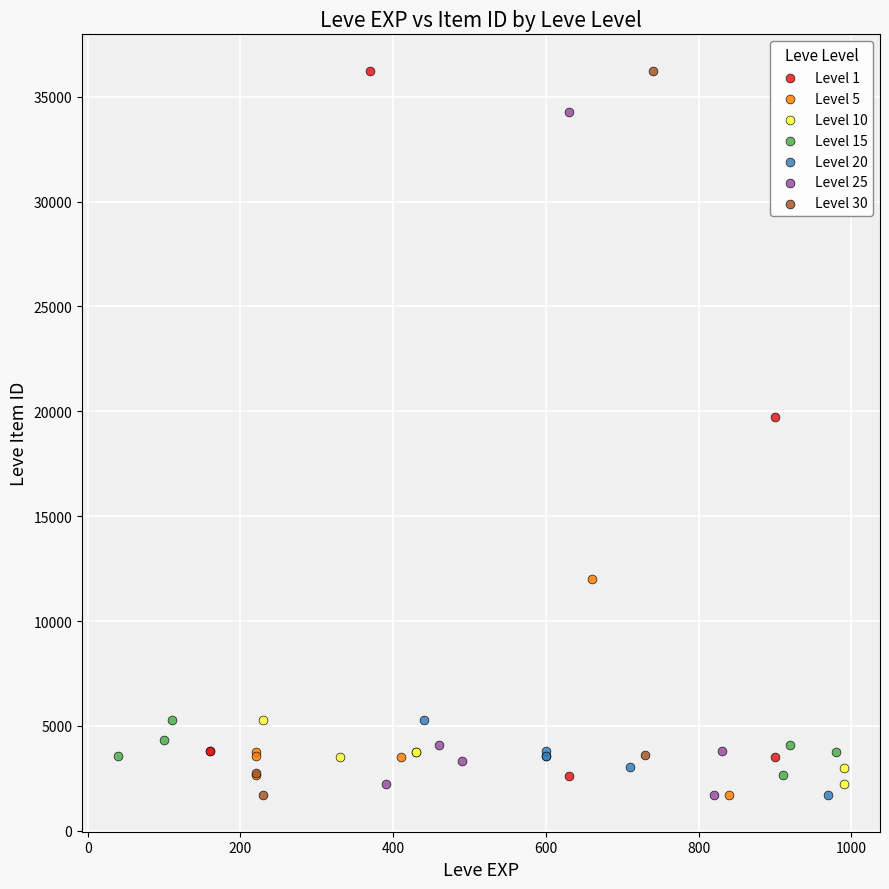

What are all the series names shown in the legend?

Level 1, Level 5, Level 10, Level 15, Level 20, Level 25, Level 30